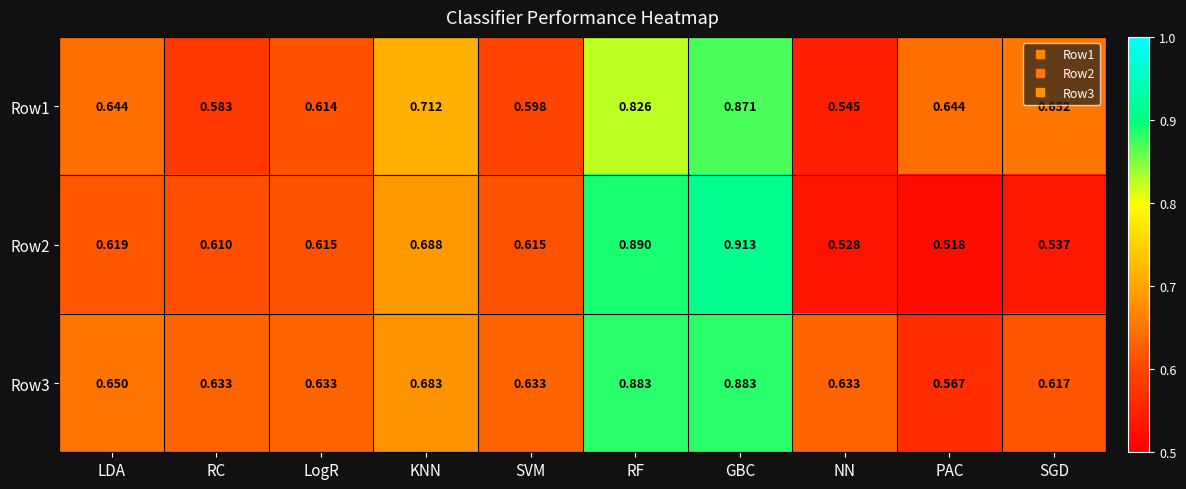

Where is Row1 nearest to the value 0?

NN